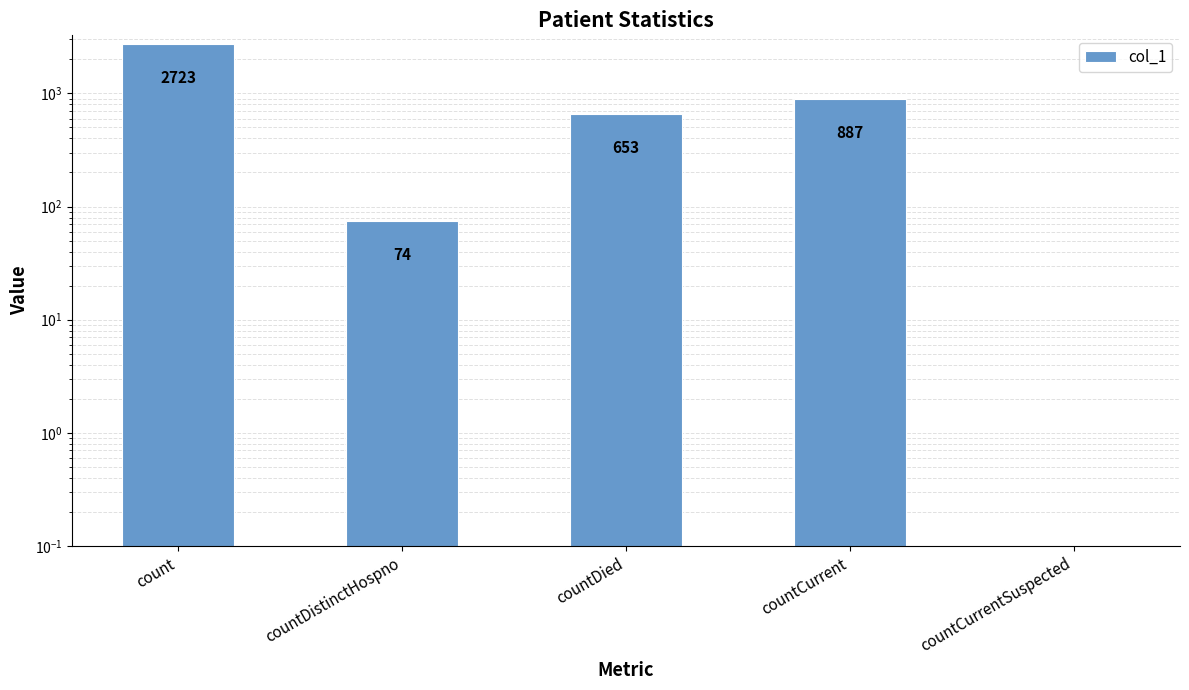

What is the label of the 1st bar from the left?

count